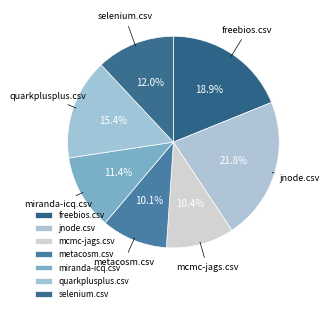

The selenium.csv slice represents 12% of the pie. True or false?

True